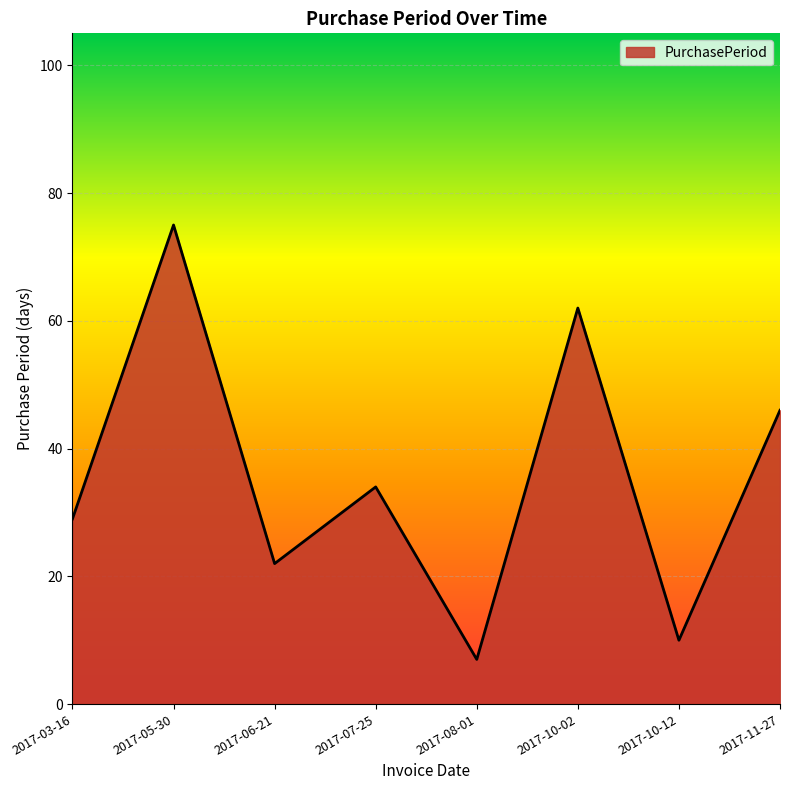

The chart shows a value of 34 at 2017-07-25. True or false?

True